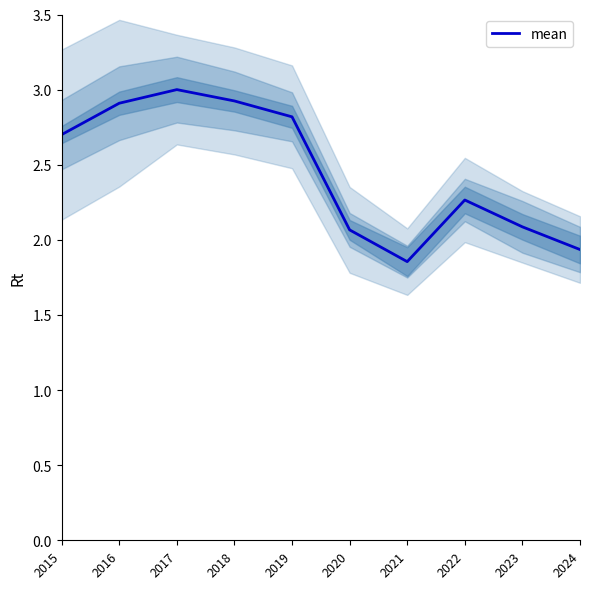

What is the difference between the maximum and second lowest values?

1.1